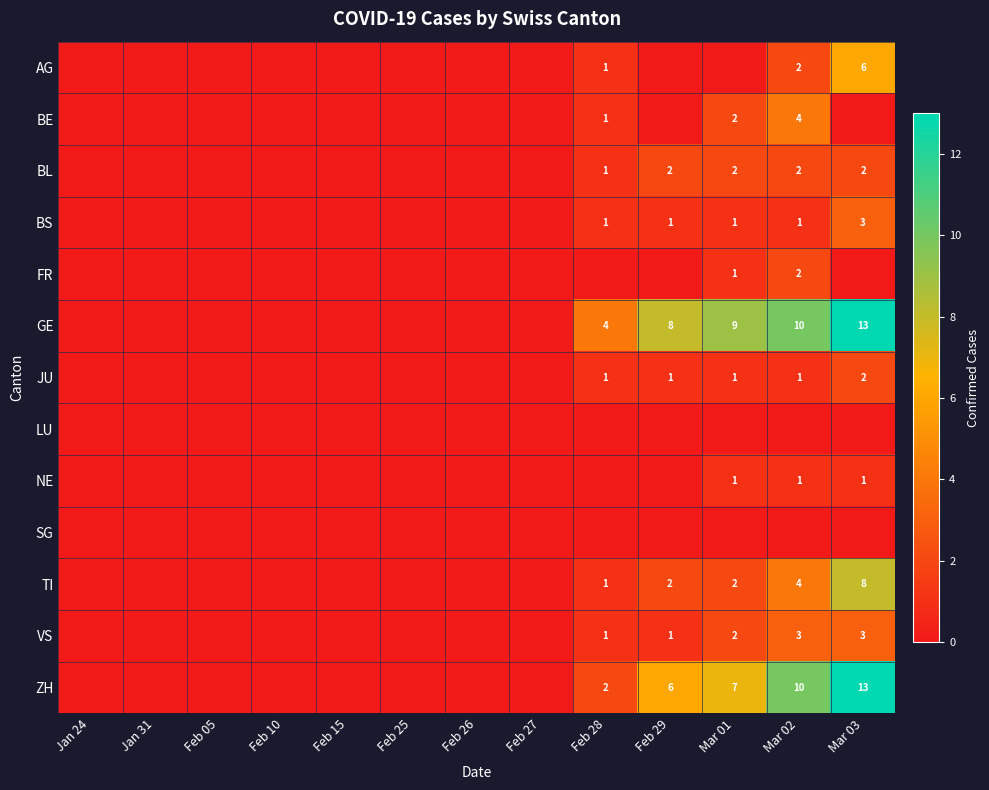

Where is BE nearest to the value 2?

Mar 01